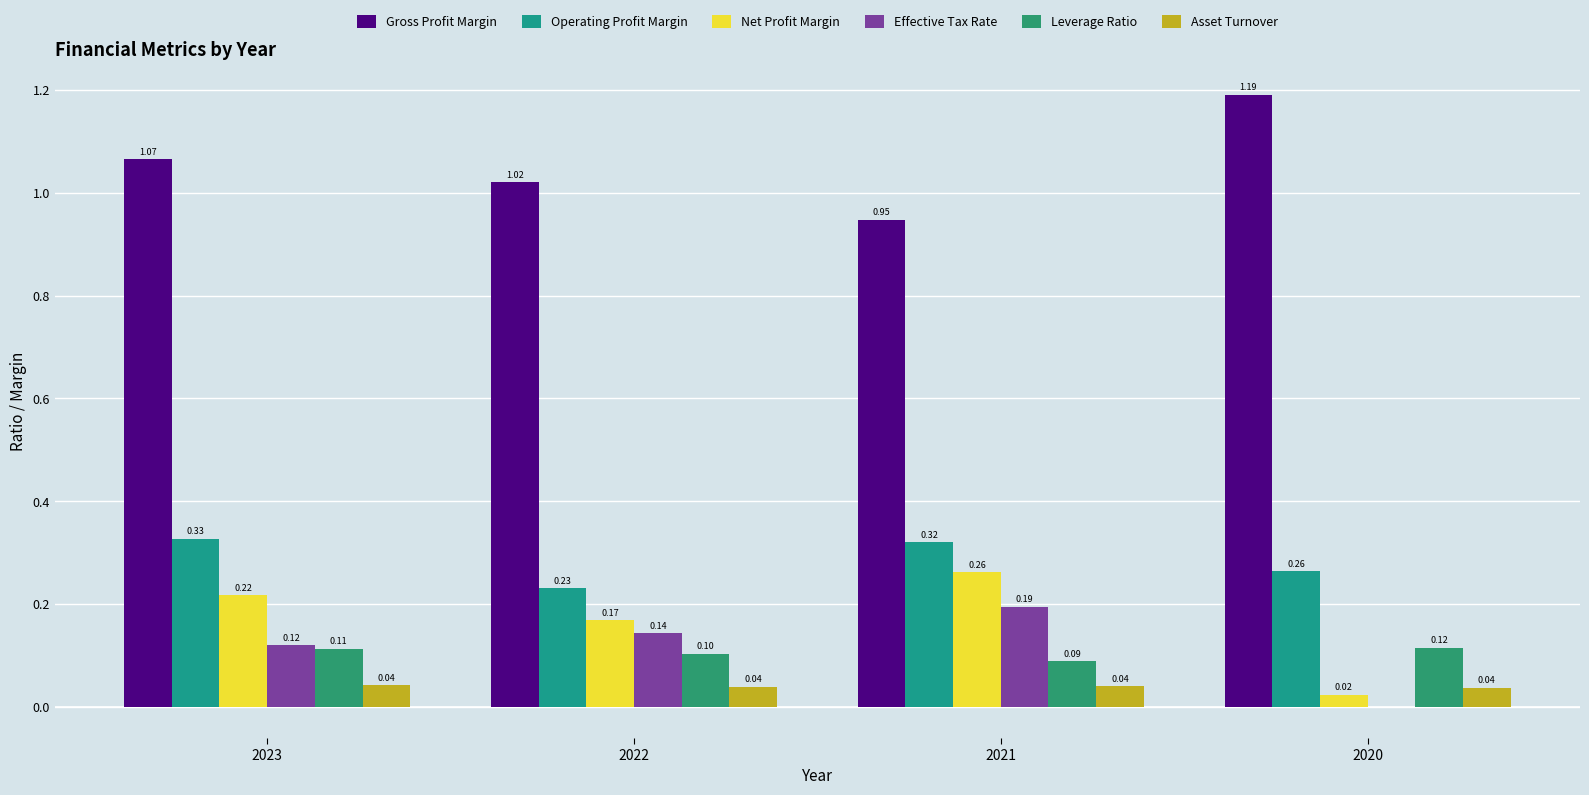

Rank the categories by Asset Turnover value from lowest to highest.

2020, 2022, 2021, 2023